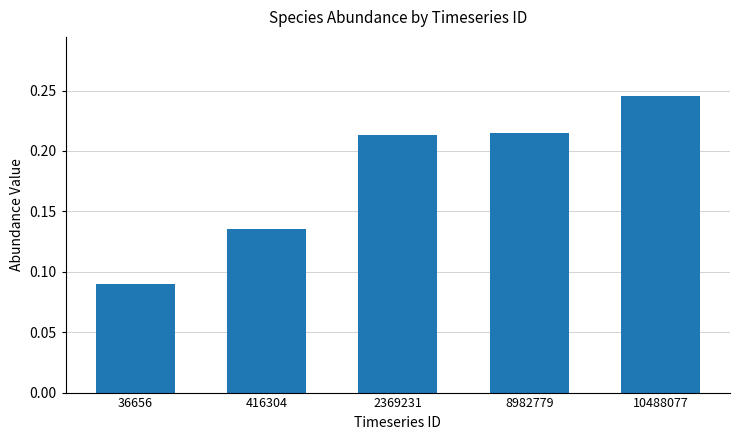

Which has a higher value, 416304 or 8982779?

8982779